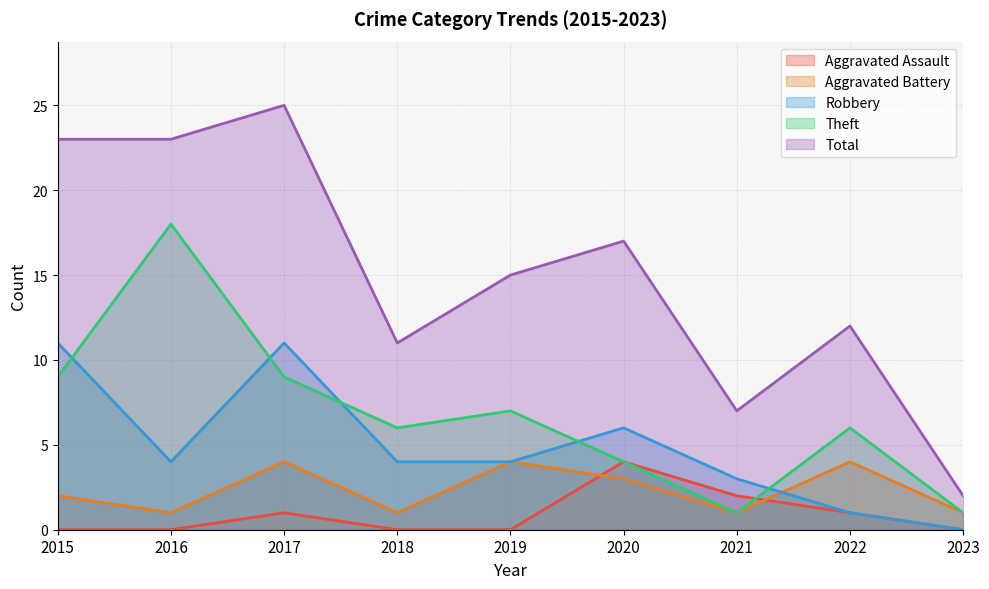

How many values in the Aggravated Assault series exceed 0?

4